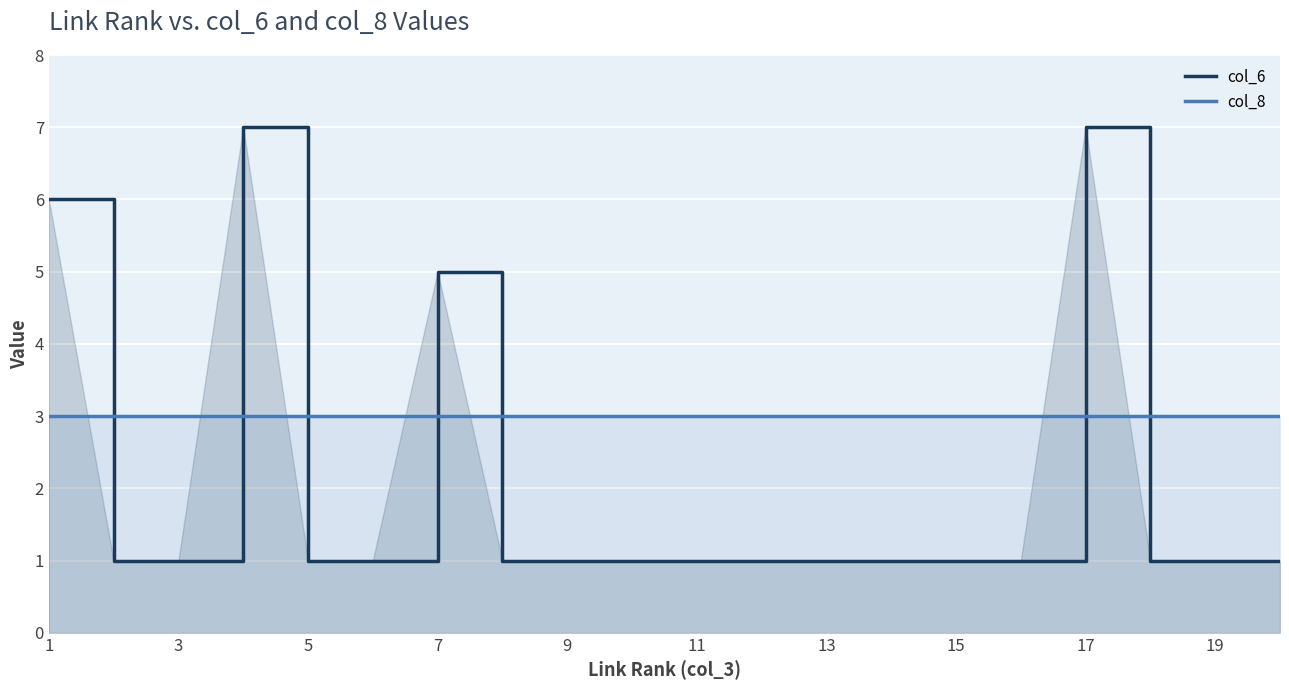

What is the spread (max minus min) of values at 13?

2